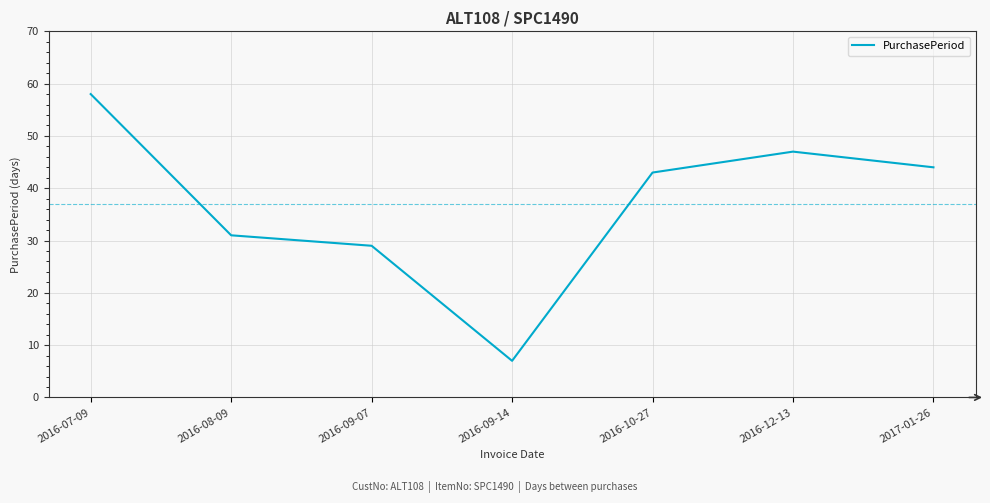

Rank the categories by value from highest to lowest.

2016-07-09, 2016-12-13, 2017-01-26, 2016-10-27, 2016-08-09, 2016-09-07, 2016-09-14